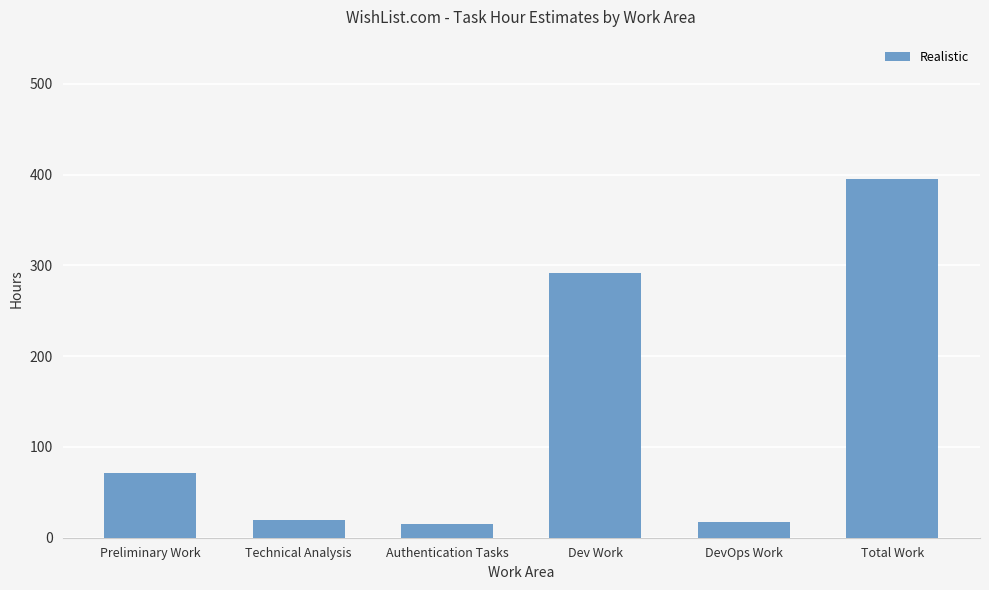

Reading right to left, what are all the values shown in this chart?

Realistic: Total Work=395	DevOps Work=17	Dev Work=292	Authentication Tasks=15	Technical Analysis=20	Preliminary Work=71
Optimistic: Total Work=315	DevOps Work=13	Dev Work=236	Authentication Tasks=11	Technical Analysis=15	Preliminary Work=55
Pessimistic: Total Work=477	DevOps Work=22	Dev Work=349	Authentication Tasks=19	Technical Analysis=25	Preliminary Work=87